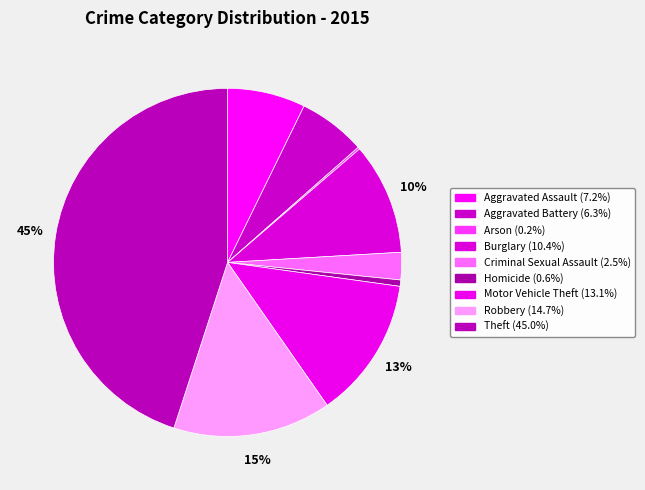

What percentage is the Robbery slice, to the nearest percent?

15%